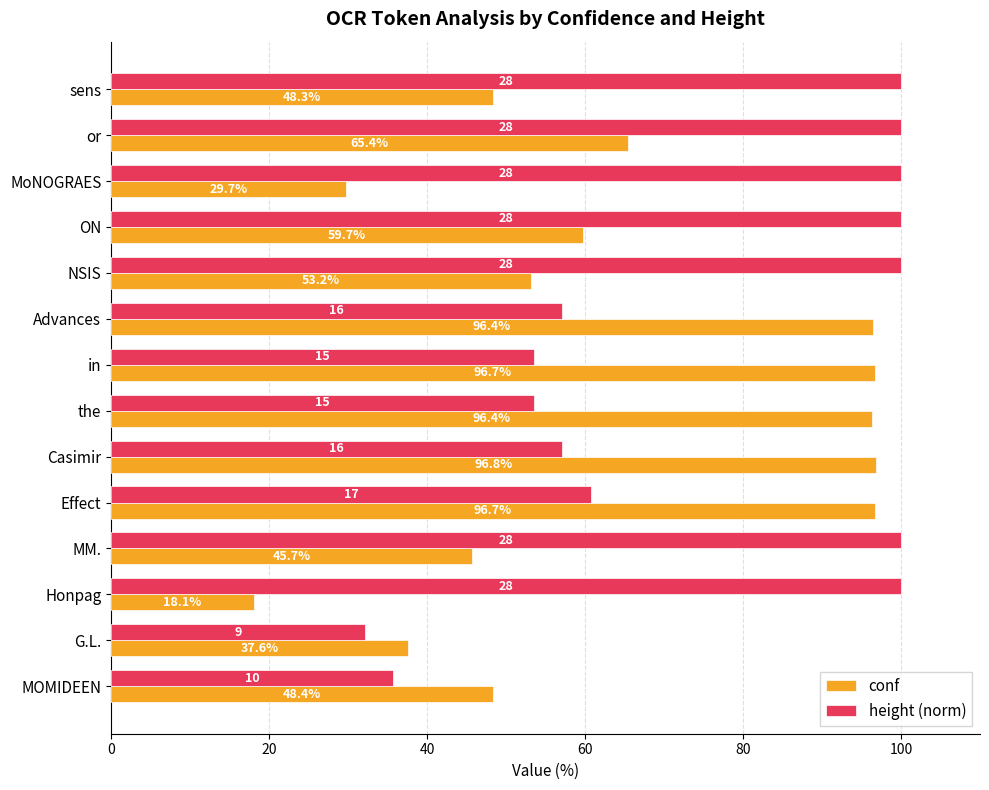

The value of height (norm) at in is 19.3. True or false?

False